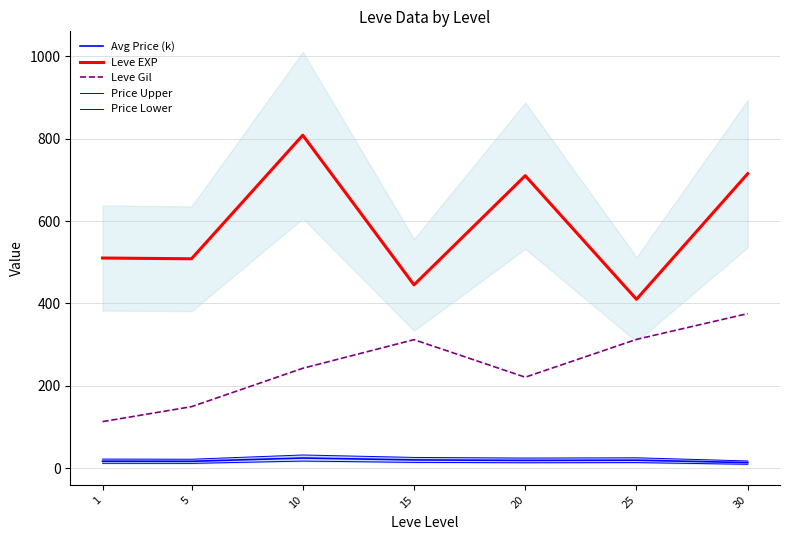

Reading right to left, transcribe all the data shown in this chart.

Avg Price (k): 30=13.5	25=19.4	20=18.9	15=20.1	10=24.6	5=16.7	1=17.0
Leve EXP: 30=715.0	25=410.0	20=710.0	15=445.0	10=808.3	5=508.3	1=510.2
Leve Gil: 30=375.2	25=312.7	20=220.8	15=312.0	10=242.5	5=149.3	1=113.0
Price Upper: 30=17.6	25=25.2	20=24.6	15=26.1	10=32.0	5=21.7	1=22.1
Price Lower: 30=9.5	25=13.6	20=13.2	15=14.1	10=17.2	5=11.7	1=11.9